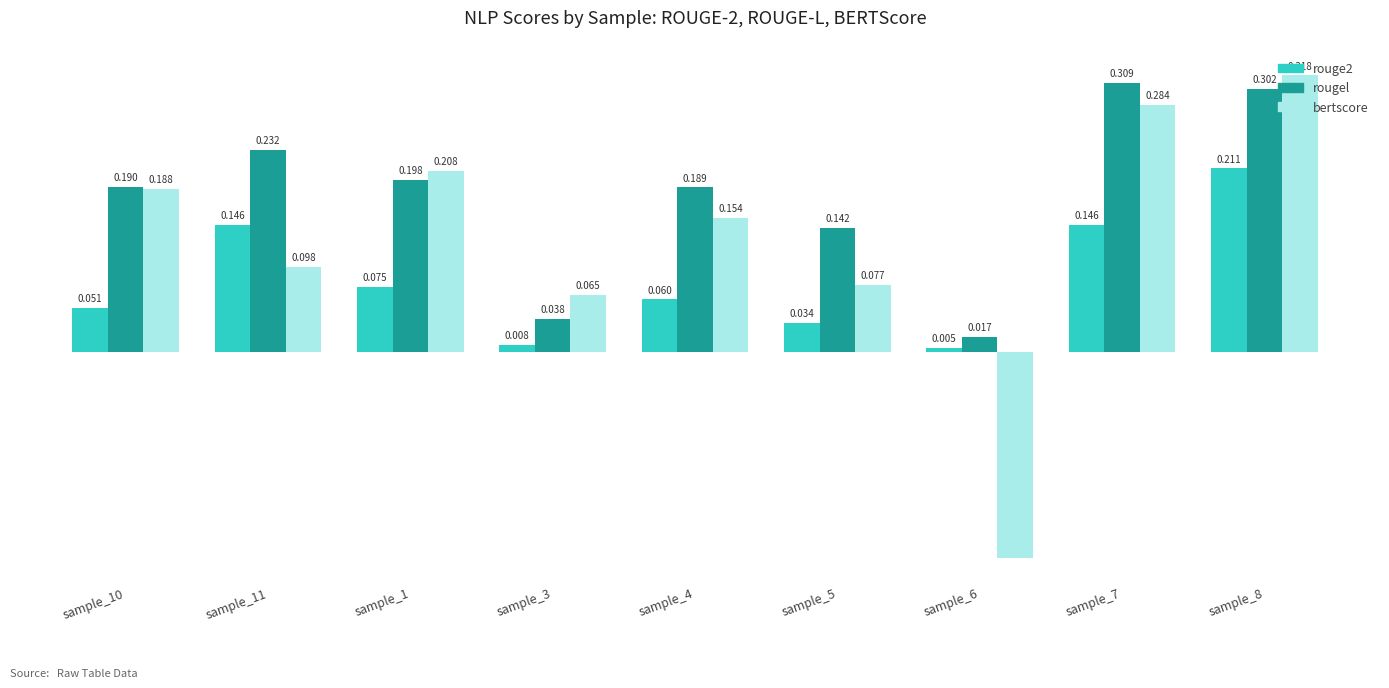

Is the value of rougel at sample_6 greater than the value of bertscore at sample_1?

No